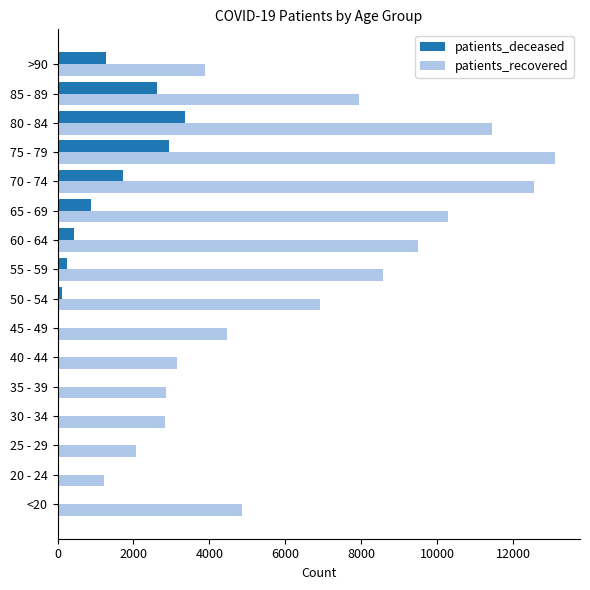

Is the value of patients_recovered at 70 - 74 greater than the value of patients_deceased at 75 - 79?

Yes